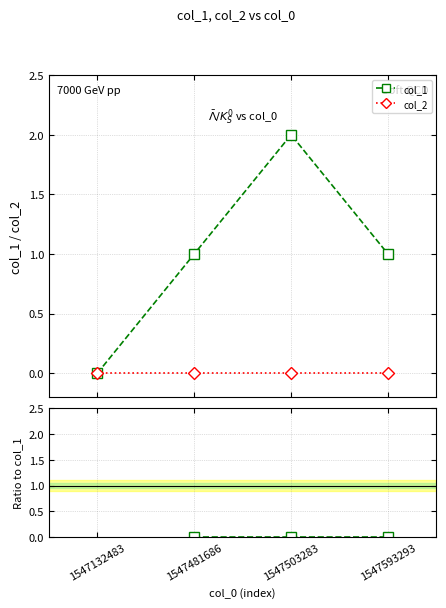

Where does the col_1 series first go above 1?

1547503283